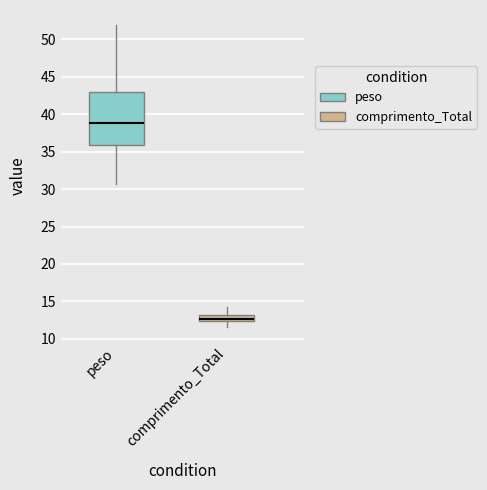

Reading left to right, read every box against the y-axis: the position of its median line, the range the box covers, and the ends of its whiskers. The values are not printed on the chart, so give them approximately, as read against the axis.

peso: median 39.0, box 36.0 to 43.0, whiskers 30.5 to 52.0
comprimento_Total: median 12.5 (inside the box), box 12.5 to 13.0, whiskers 11.5 to 14.5